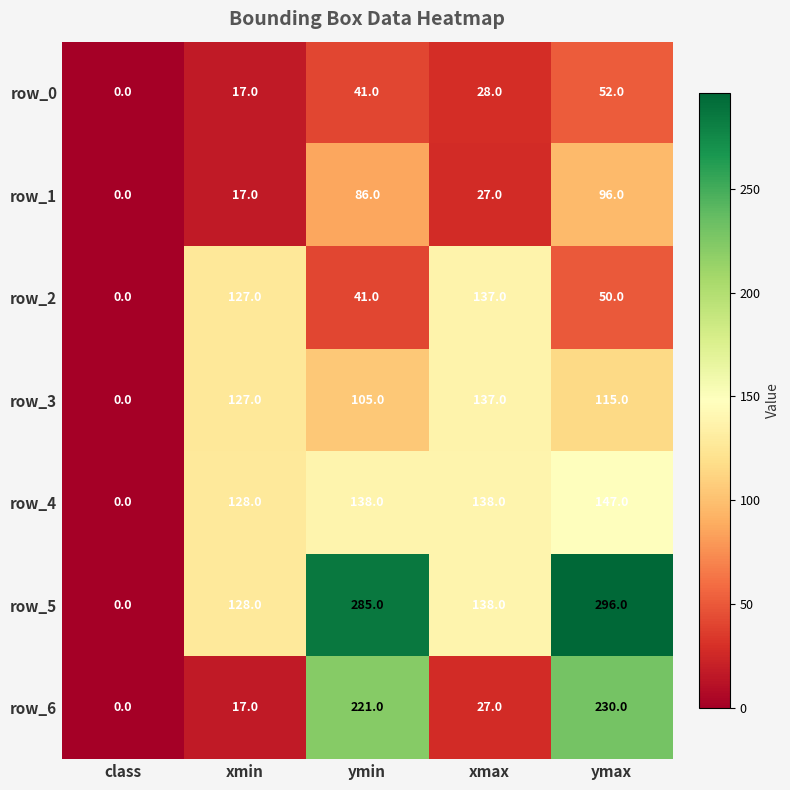

Rank the categories by row_1 value from lowest to highest.

class, xmin, xmax, ymin, ymax